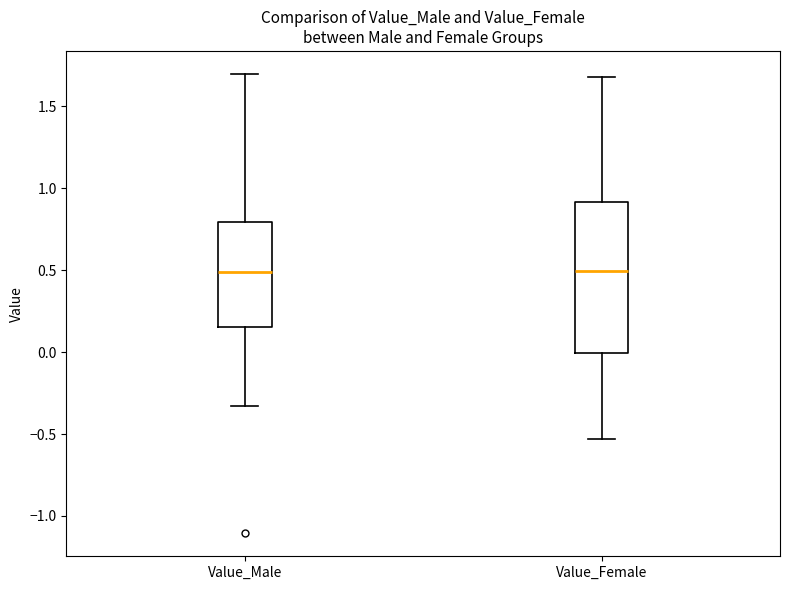

Where is the upper edge of the box for Value_Male on the y-axis? The values are not printed on the chart, so give them approximately, as read against the axis.

0.80